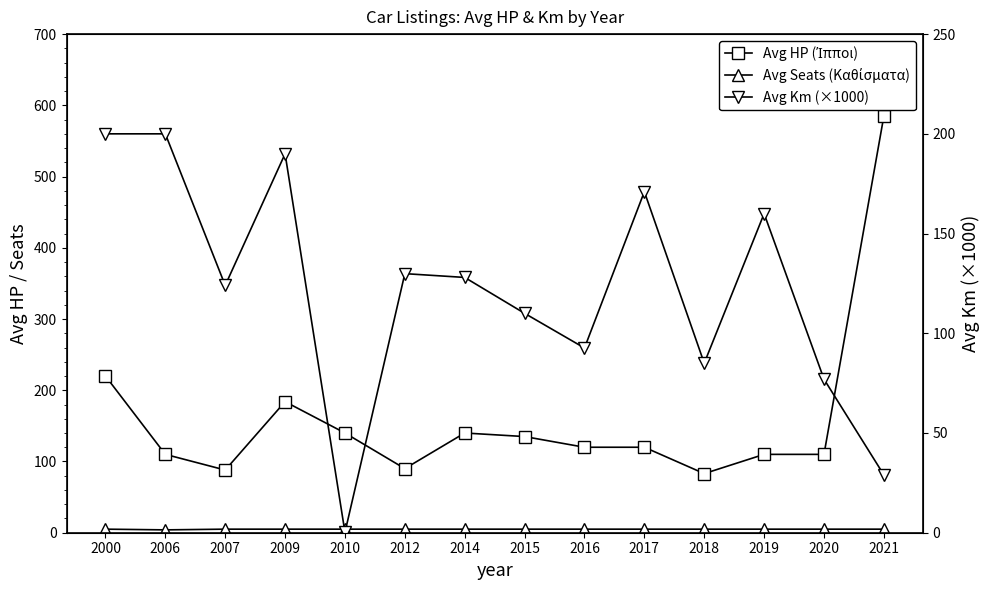

Between 2010 and 2016, which series saw the biggest shift?

Avg Km (×1000)